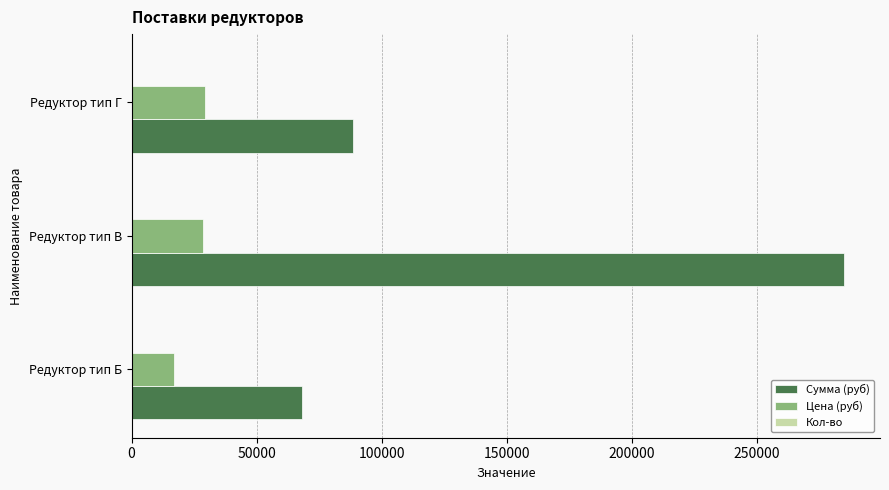

What is the sum of all Цена (руб) values?

75000